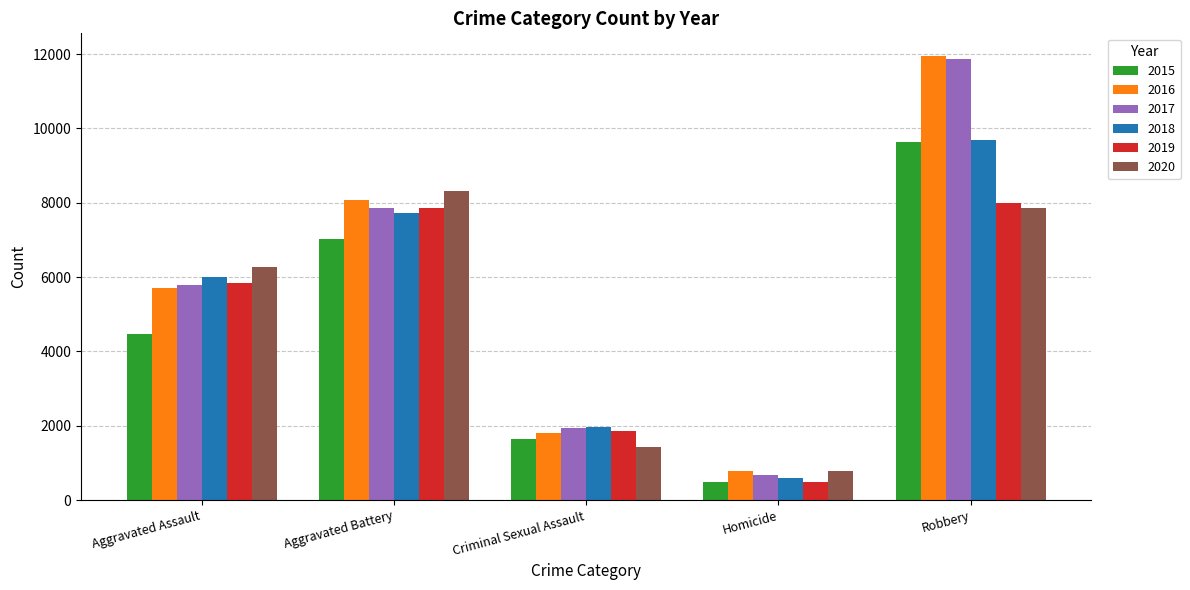

What is the label of the 5th bar from the left?

Robbery